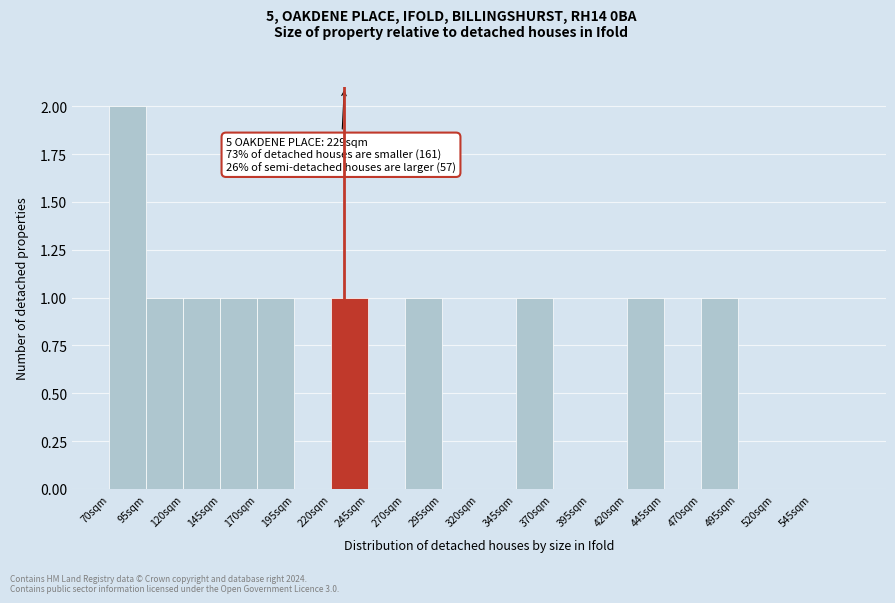

Over which range of the x-axis is the bar tallest?

70 to 95